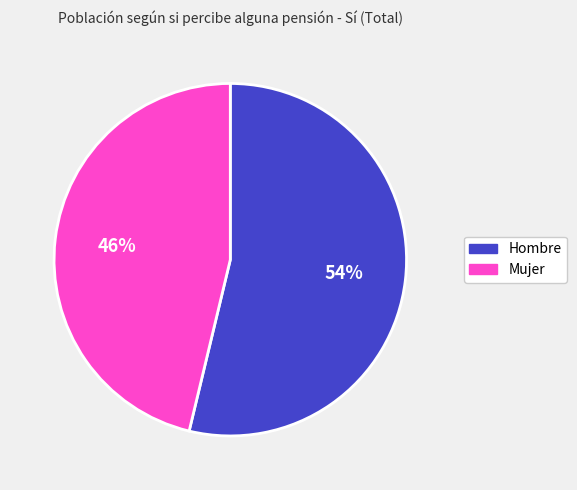

To the nearest percent, what portion does Hombre represent?

54%